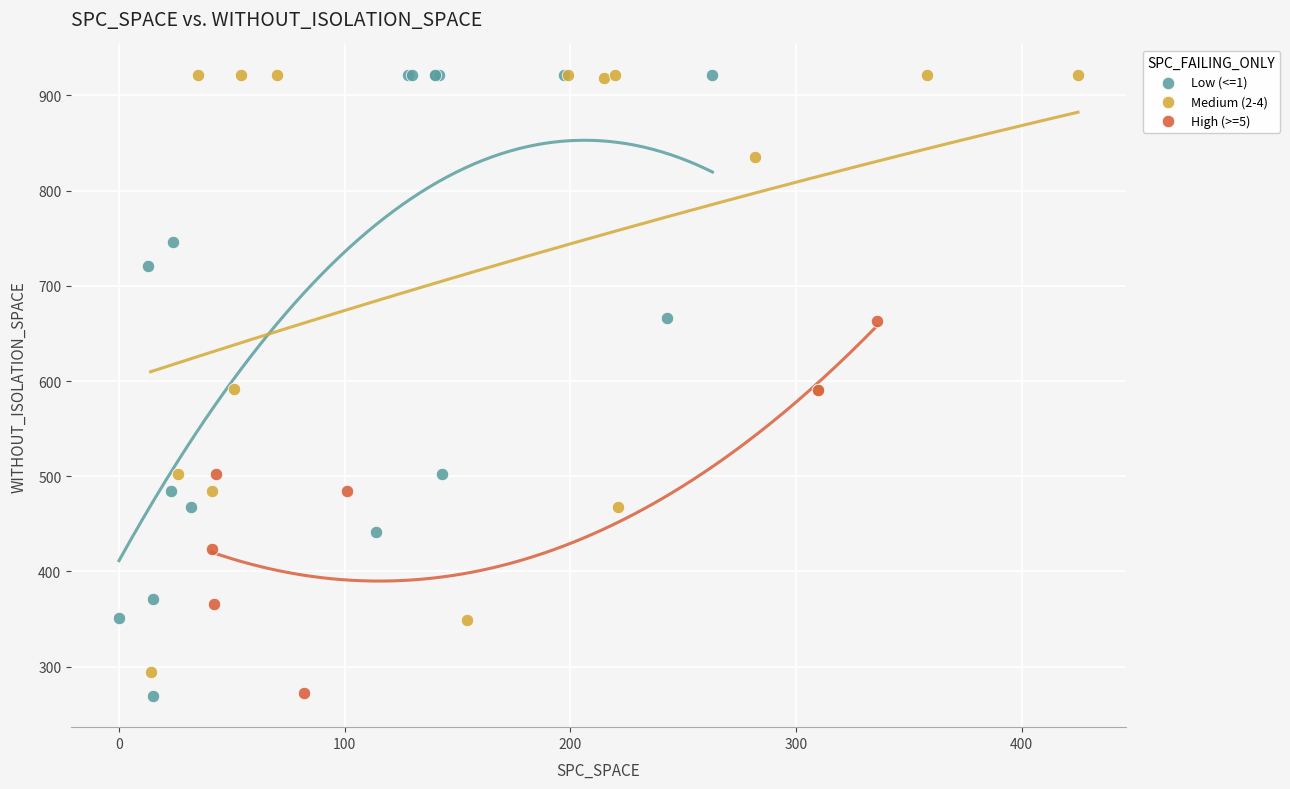

What are all the series names shown in the legend?

Low (<=1), Medium (2-4), High (>=5)